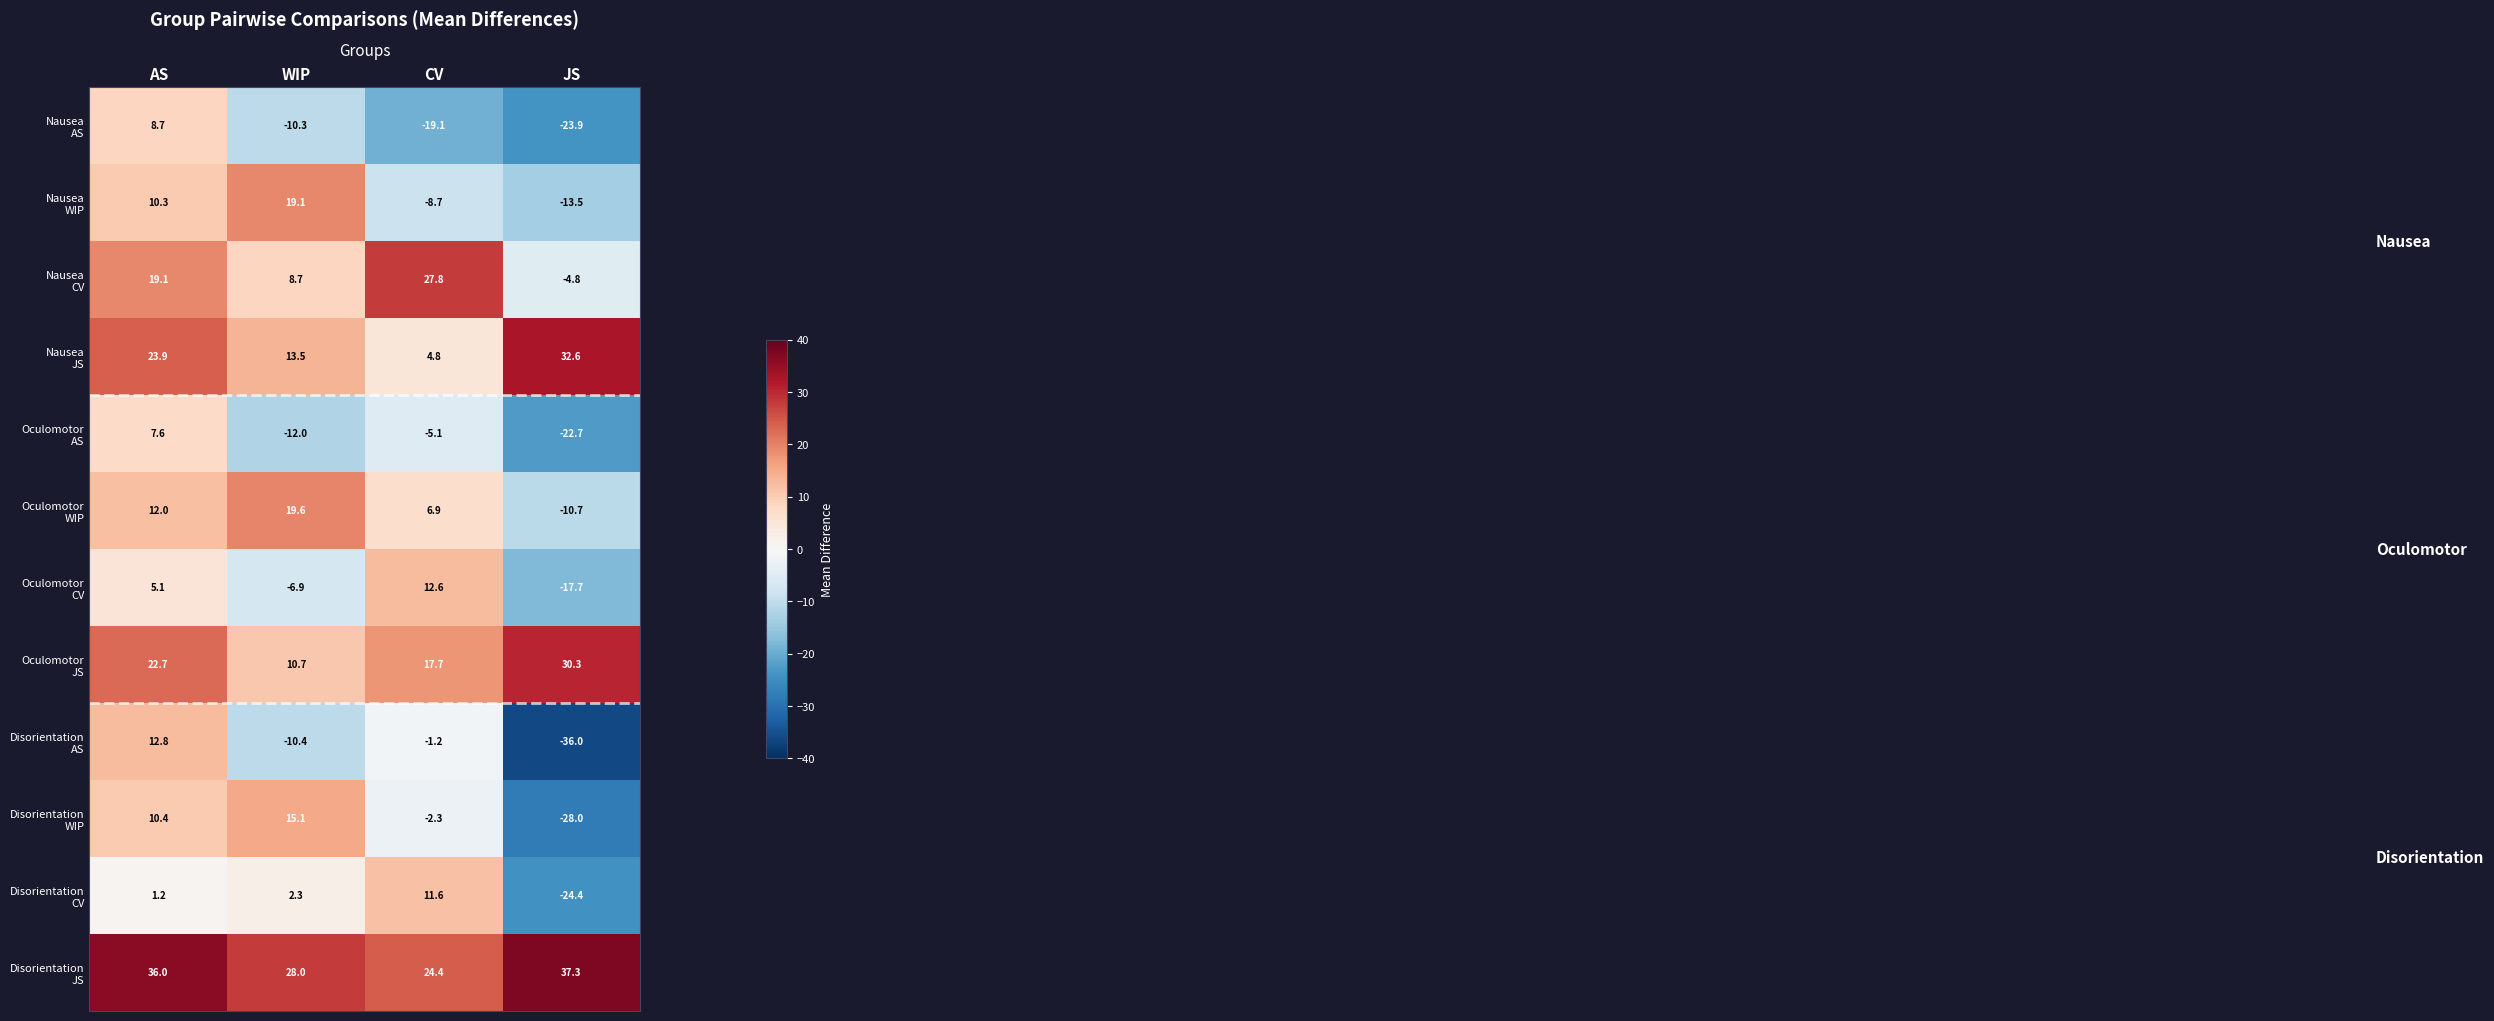

What is the spread (max minus min) of values at JS?

73.3